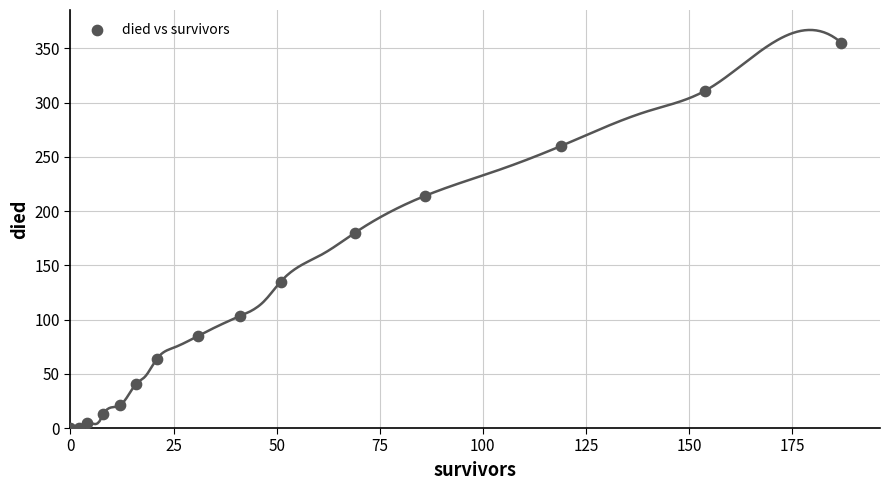

What is the range of X values (max minus min)?

187